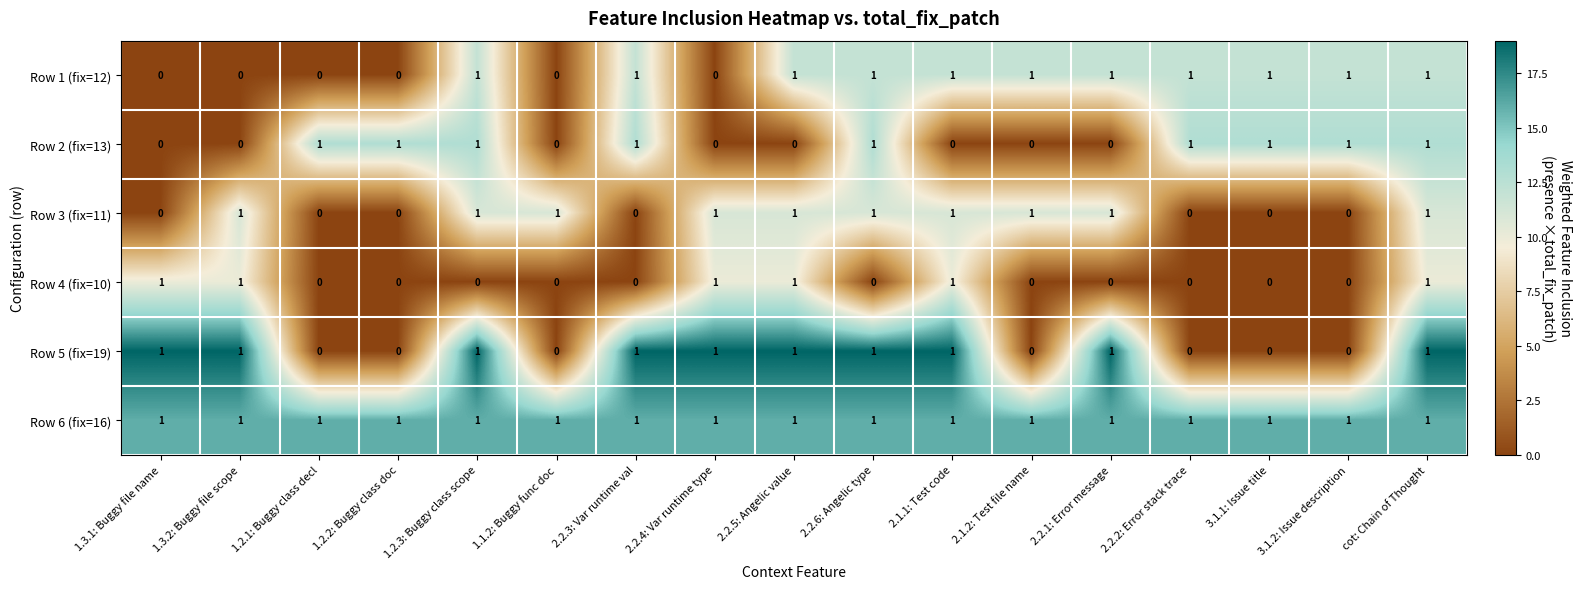

How many Row 4 (fix=10) values are between 0 and 1?

17